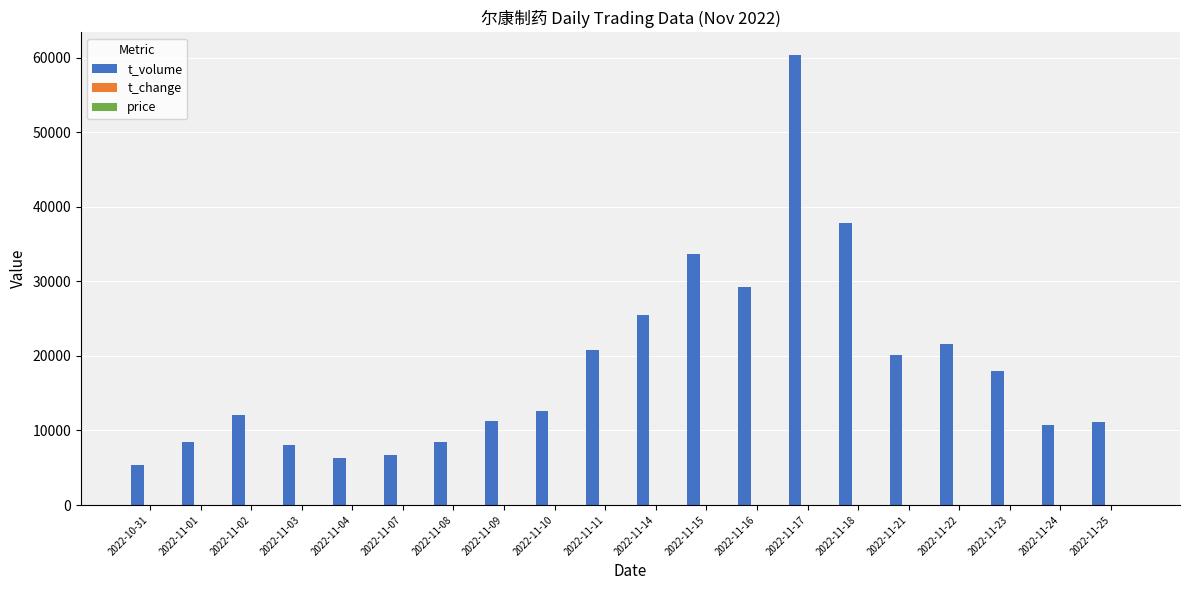

What is the total value across all series at 2022-11-21?

20198.5